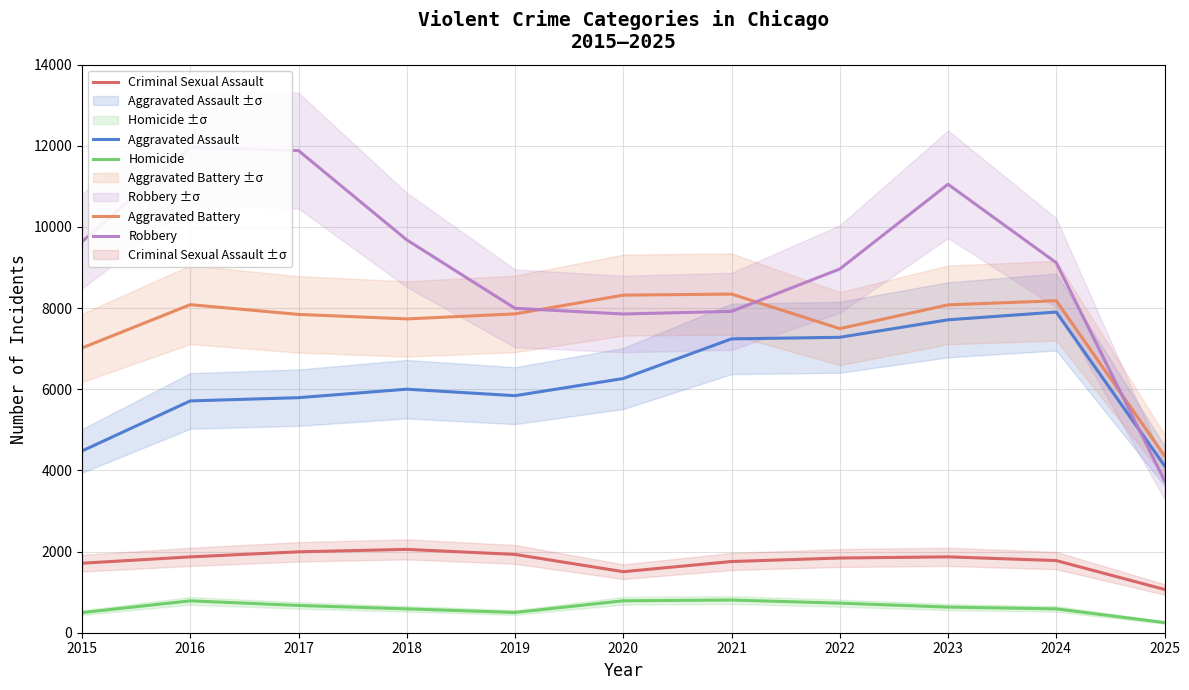

How many lines are shown in the chart?

5